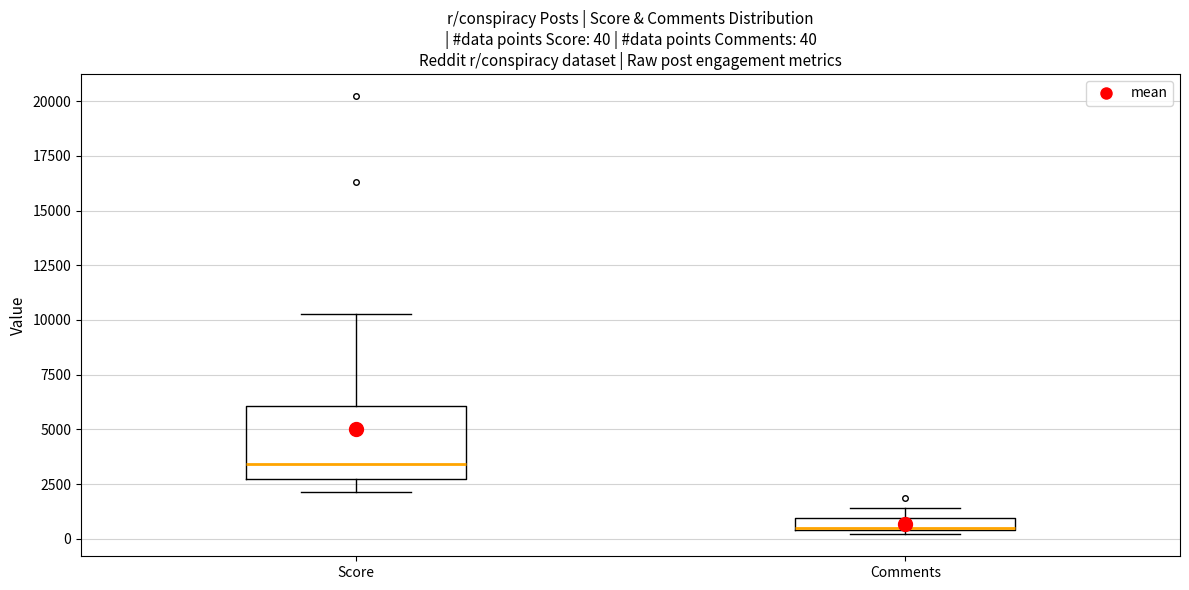

Which box's median line is the lowest?

Comments